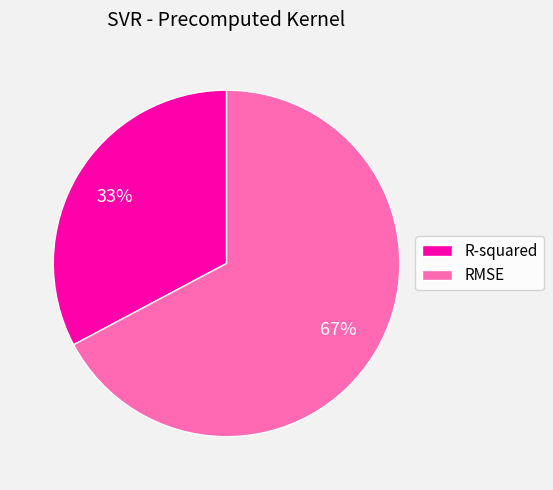

To the nearest percent, what is the average slice percentage?

50%